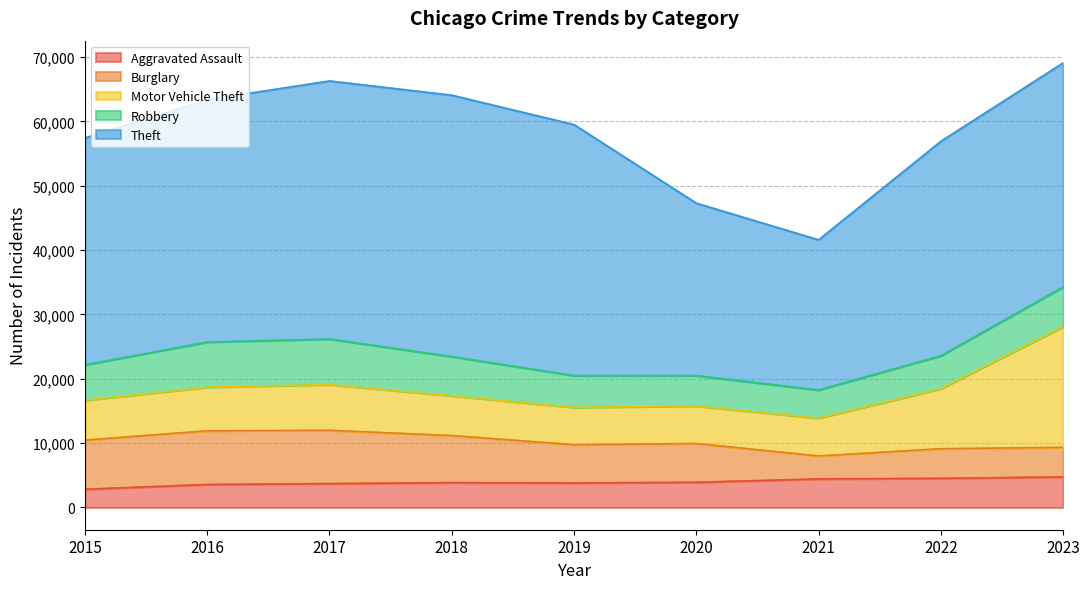

What is the difference between the maximum and second lowest values in the Burglary series?

3753